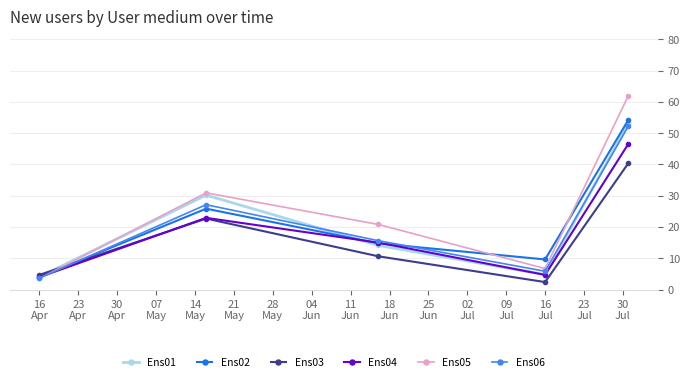

What is the maximum value for Ens06?

52.3